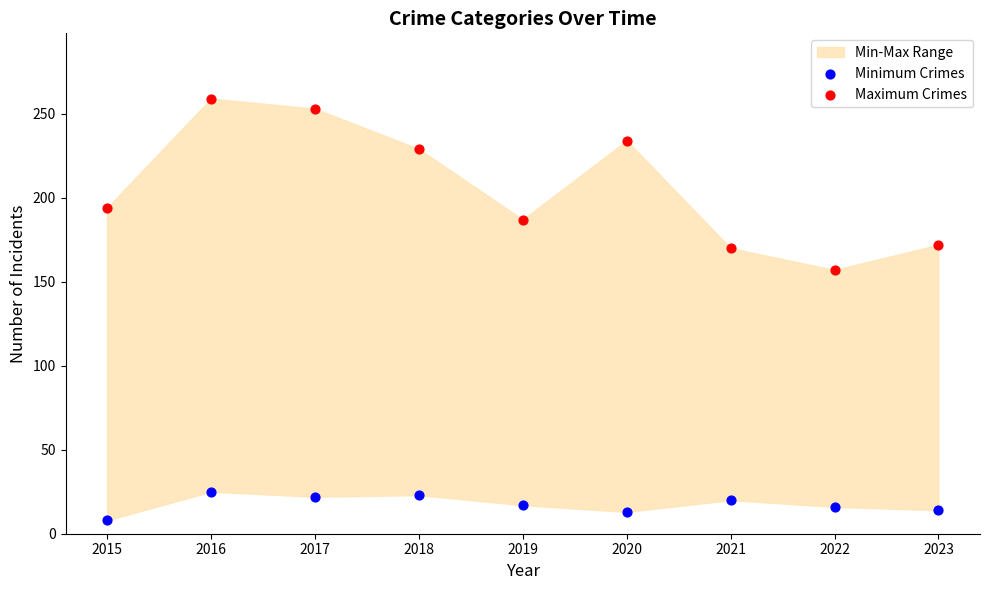

In the Maximum Crimes series, what Y value is closest to 208?

194